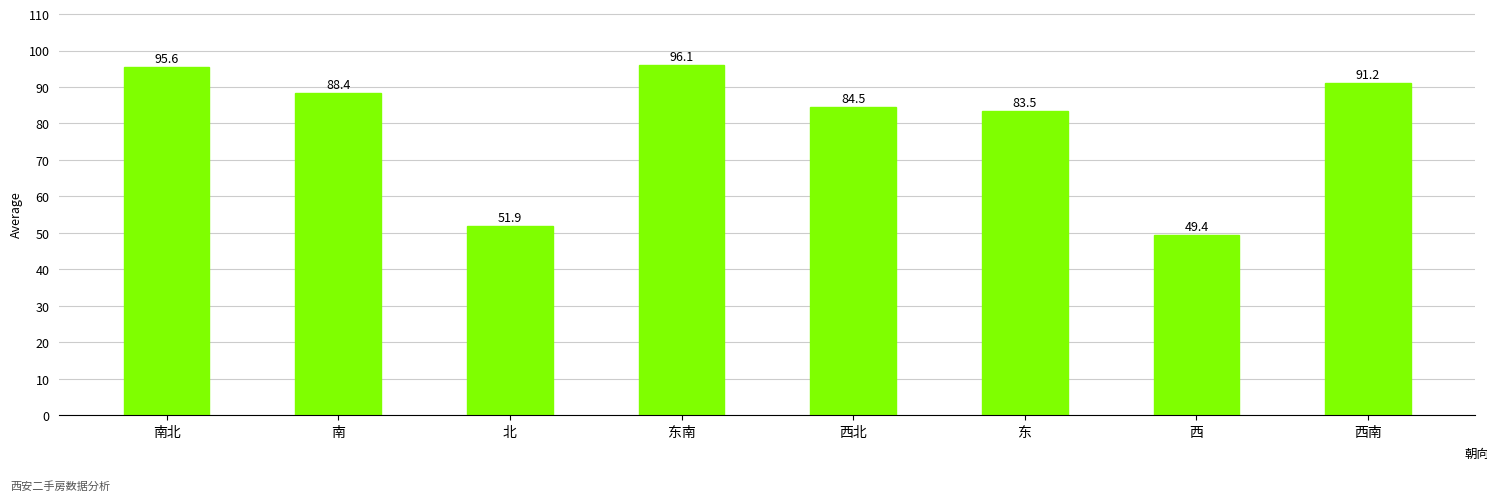

At which label is the value closest to 72?

东